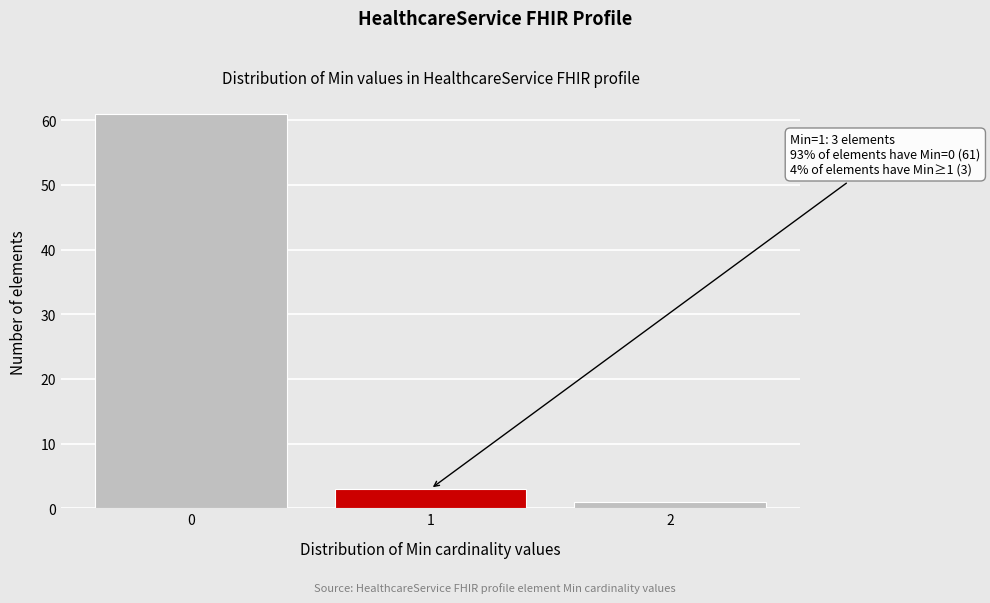

Reading left to right, list all the values displayed in this chart.

0=61	1=3	2=1